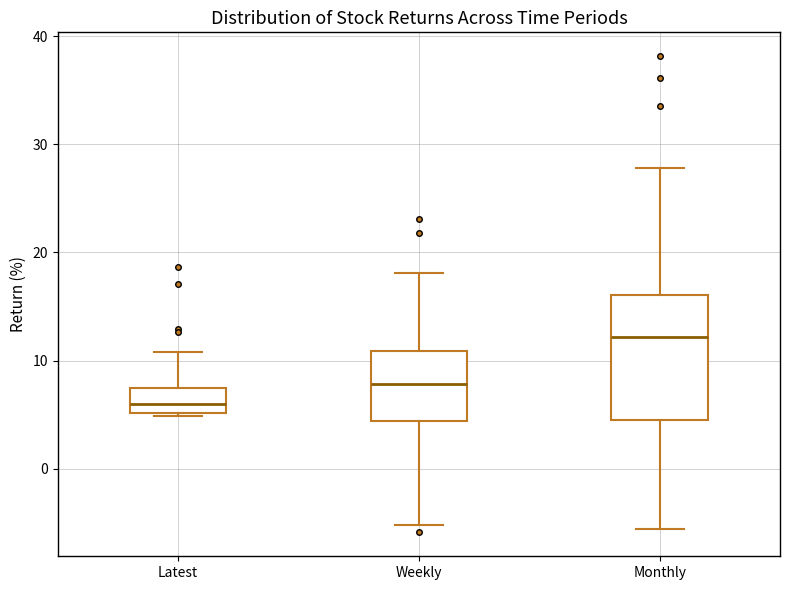

Comparing the boxes themselves (not the whiskers), which one is the tallest?

Monthly